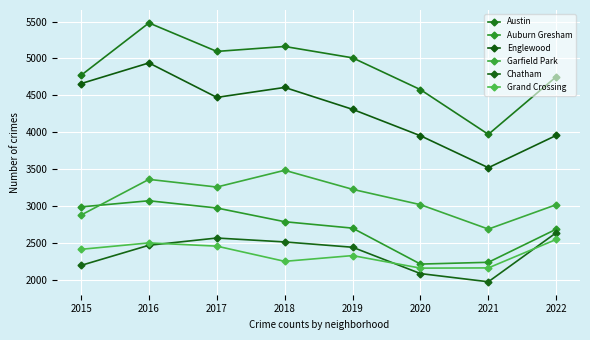

Is the value of Garfield Park at 2016 greater than the value of Grand Crossing at 2015?

Yes